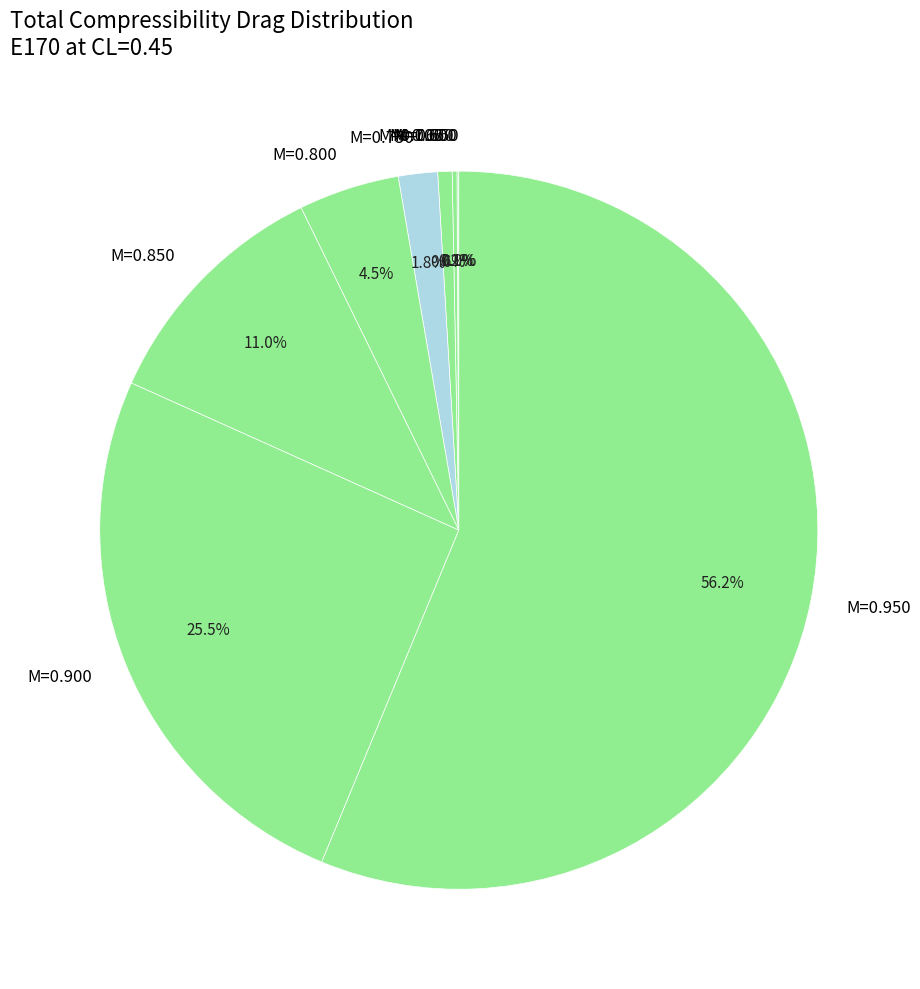

Which has a higher value, M=0.950 or M=0.750?

M=0.950